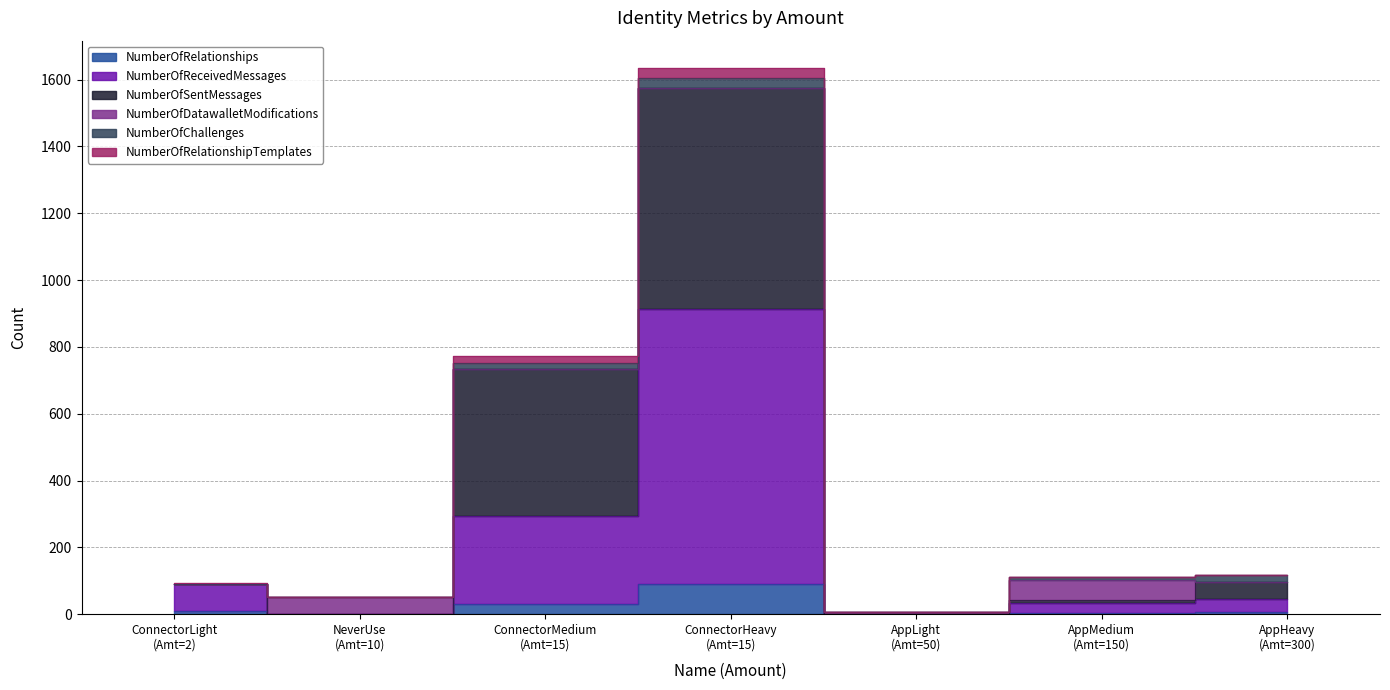

How many interior local peaks does the NumberOfChallenges series have?

1